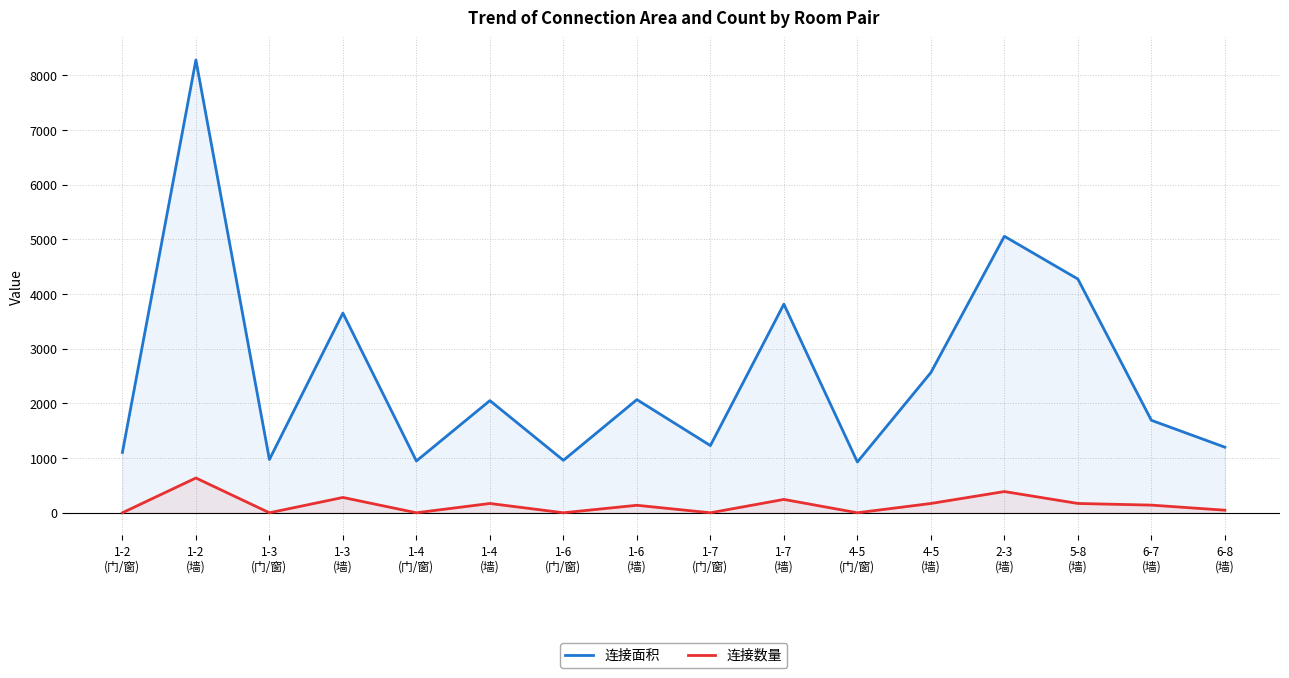

List the series in order of their overall mean, highest first.

连接面积, 连接数量